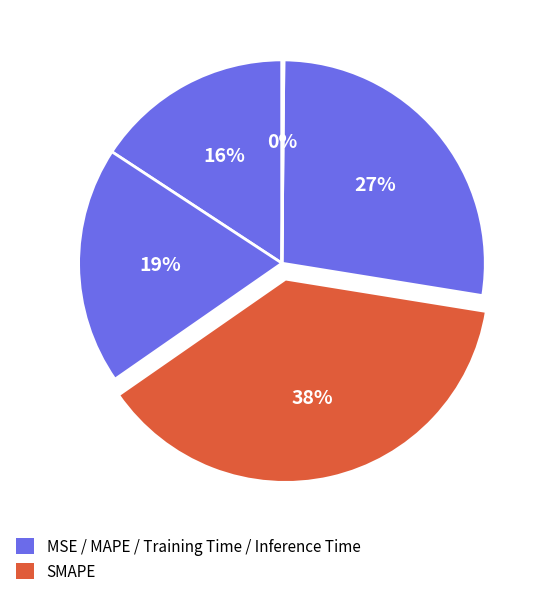

What is the smallest slice in the pie chart?

Inference Time